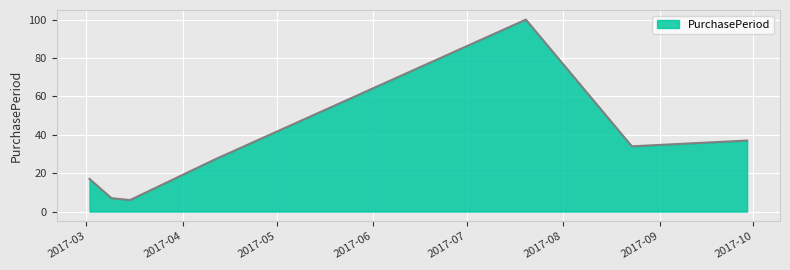

How many series are shown in this chart?

1